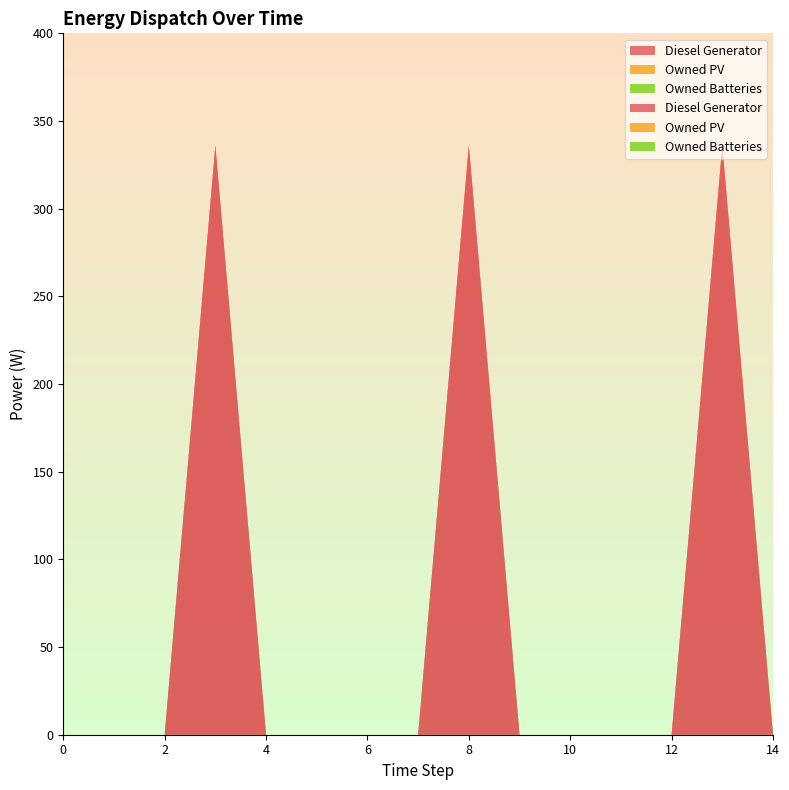

Reading left to right, list all the values displayed in this chart.

Diesel Generator: 0	0	0	336	0	0	0	0	336	0	0	0	0	336	0
Owned PV: 0	0	0	0	0	0	0	0	0	0	0	0	0	0	0
Owned Batteries: 0	0	0	0	0	0	0	0	0	0	0	0	0	0	0